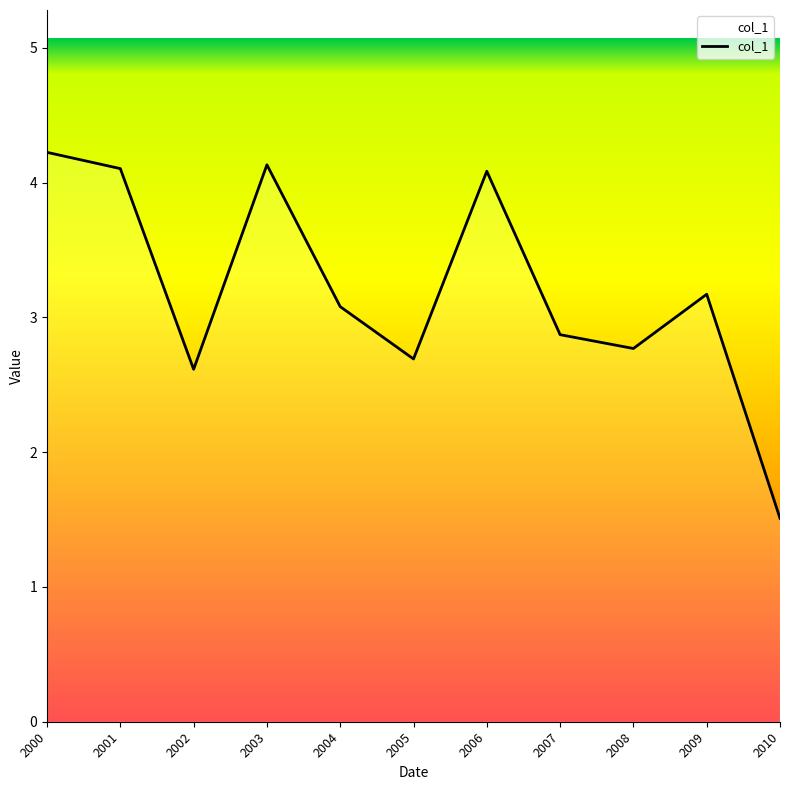

Reading left to right, extract all data points from this chart.

4.2	4.1	2.6	4.1	3.1	2.7	4.1	2.9	2.8	3.2	1.5